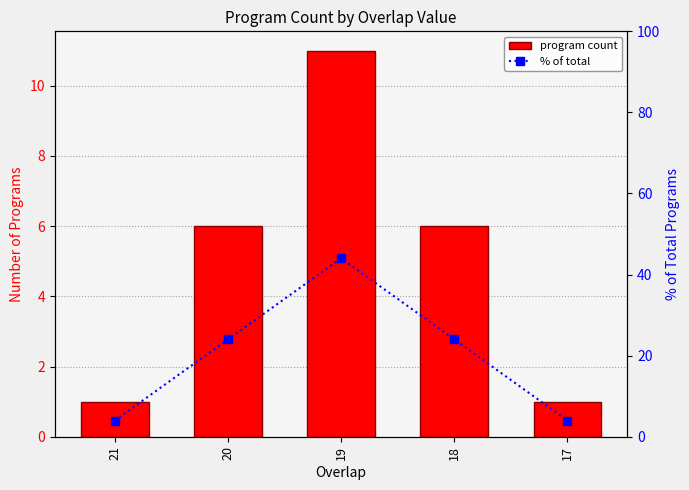

Is it true that program count equals 1 at 21?

True